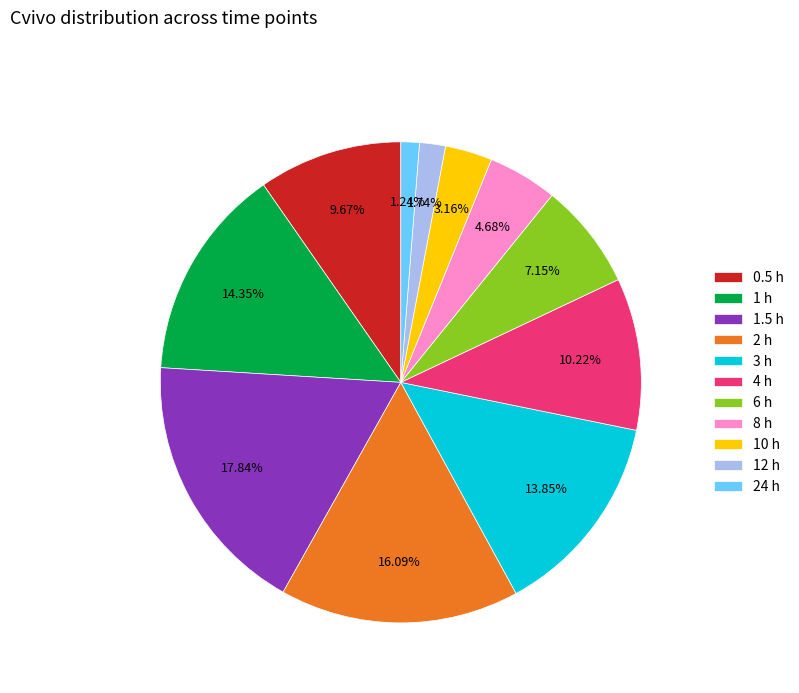

To the nearest percent, what is the average slice percentage?

9%